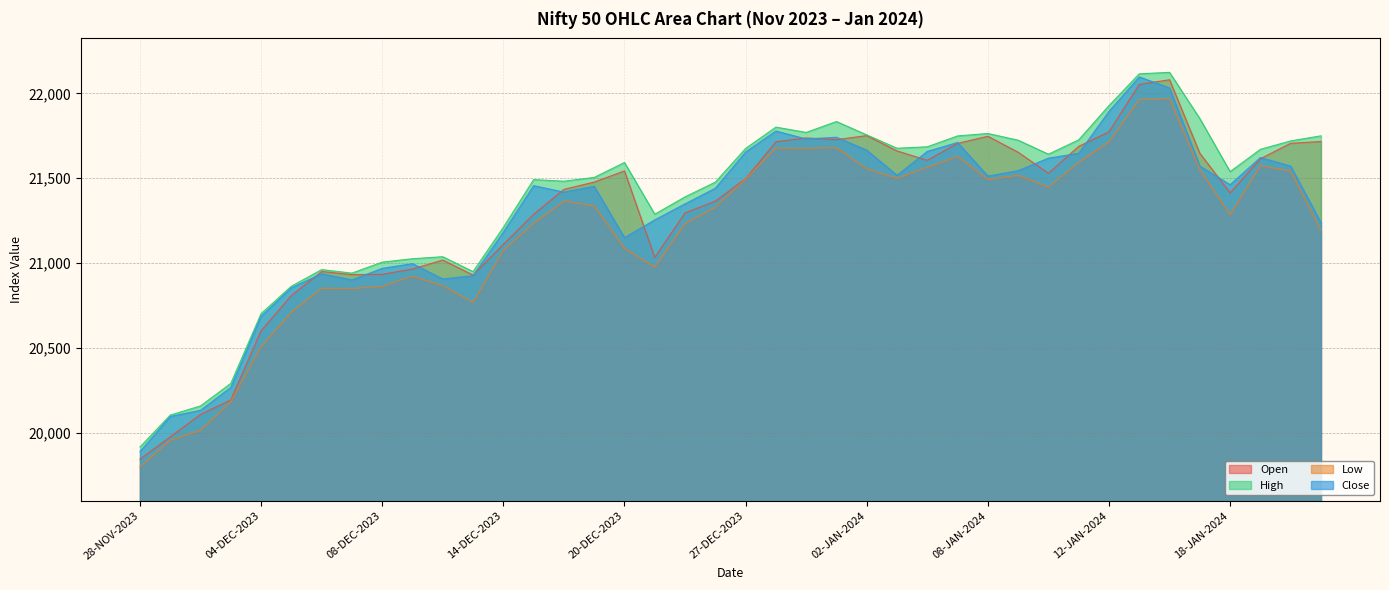

What is the label of the 27th point from the right?

15-DEC-2023